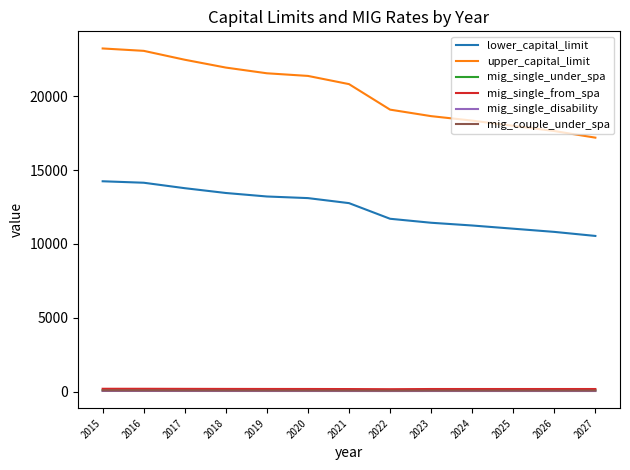

Which series has the widest spread of values?

upper_capital_limit